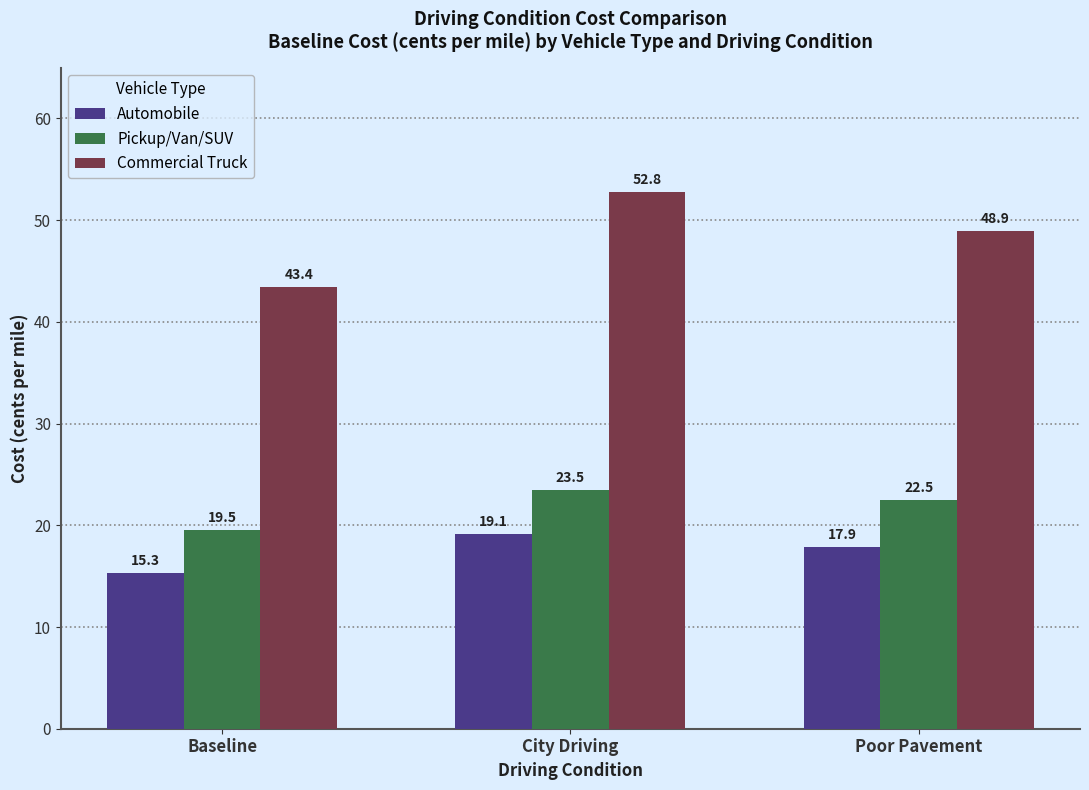

At which category does the chart reach its peak across all series?

City Driving